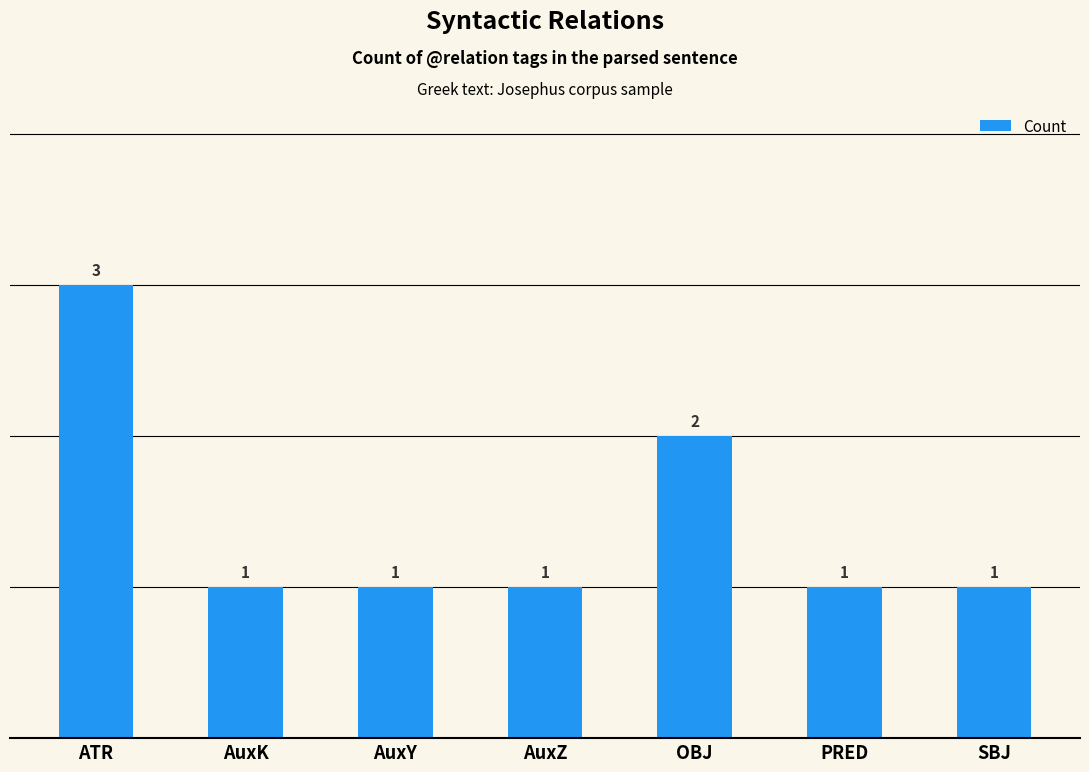

What is the average value?

1